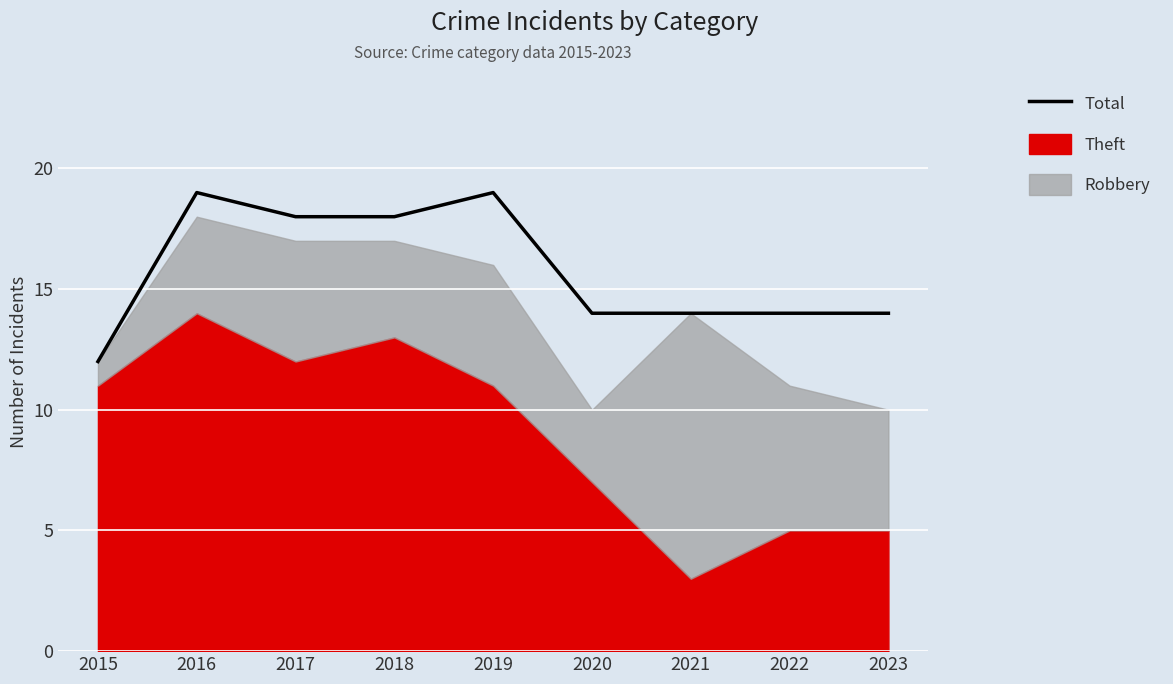

What is the maximum value shown in the chart?

19